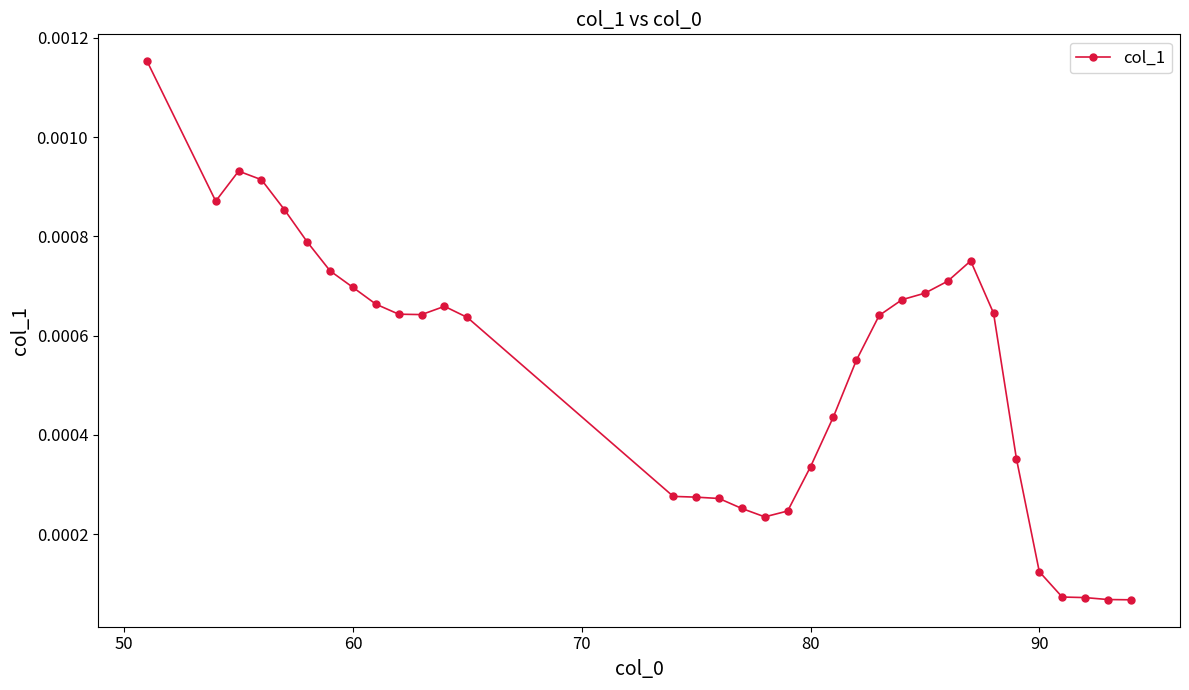

True or false: the data has more than 1 interior local peaks.

True